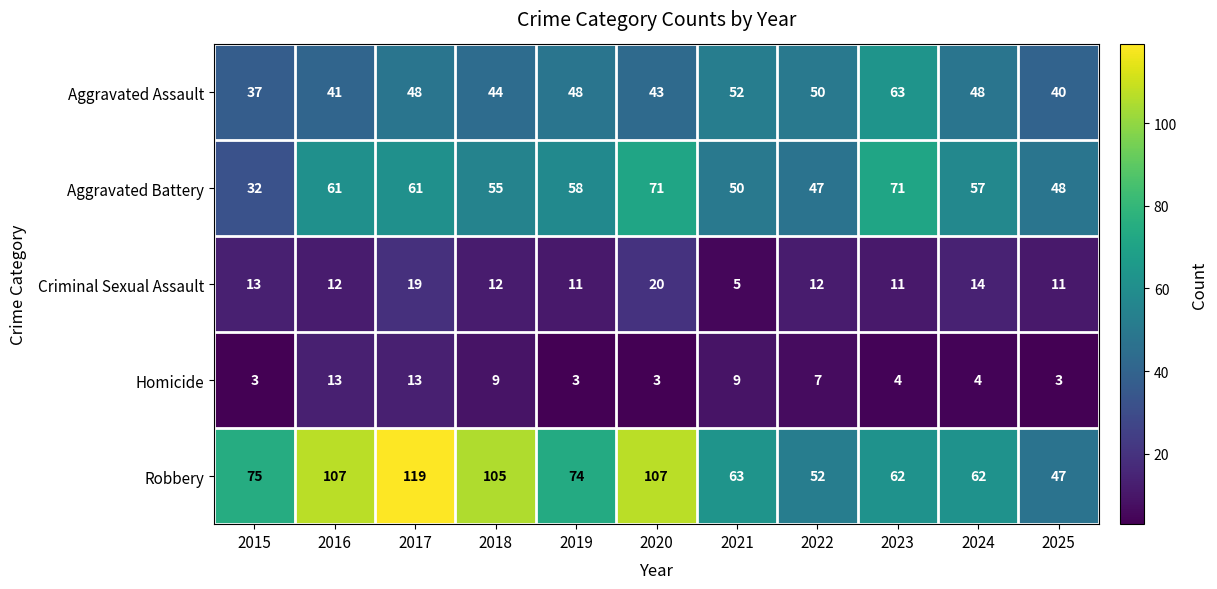

What is the difference between the maximum and minimum values in the Robbery series?

72